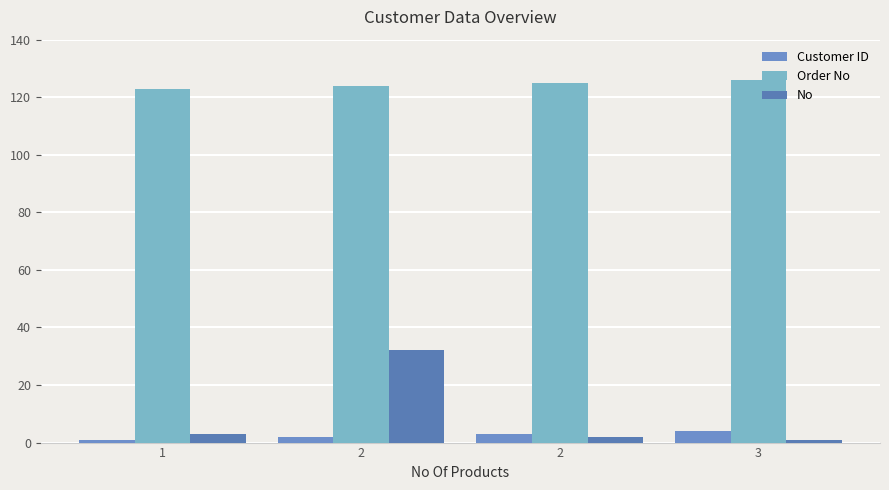

How many bars are there in total?

12